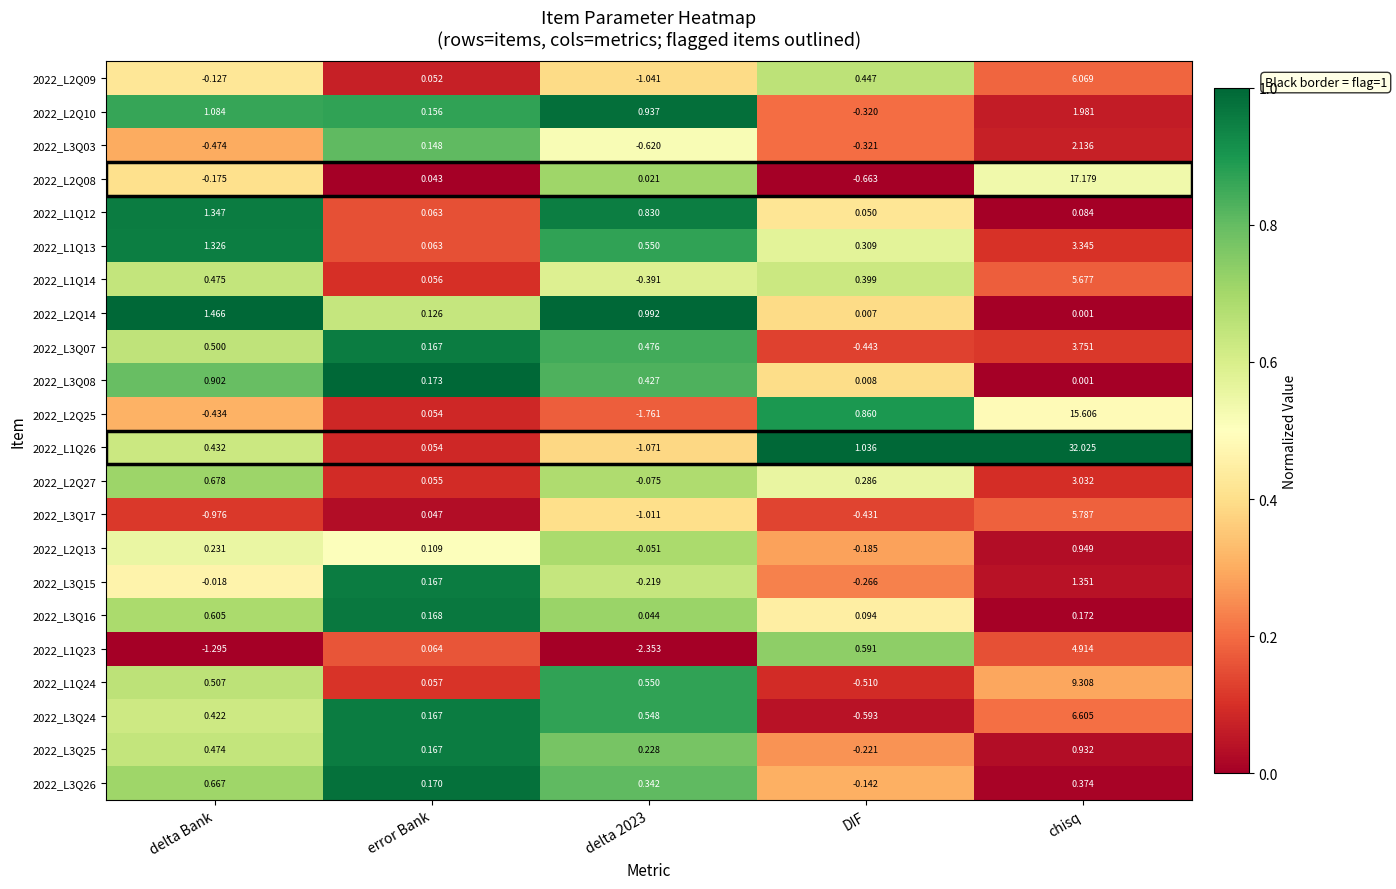

At which category is the sum across all series the highest?

chisq